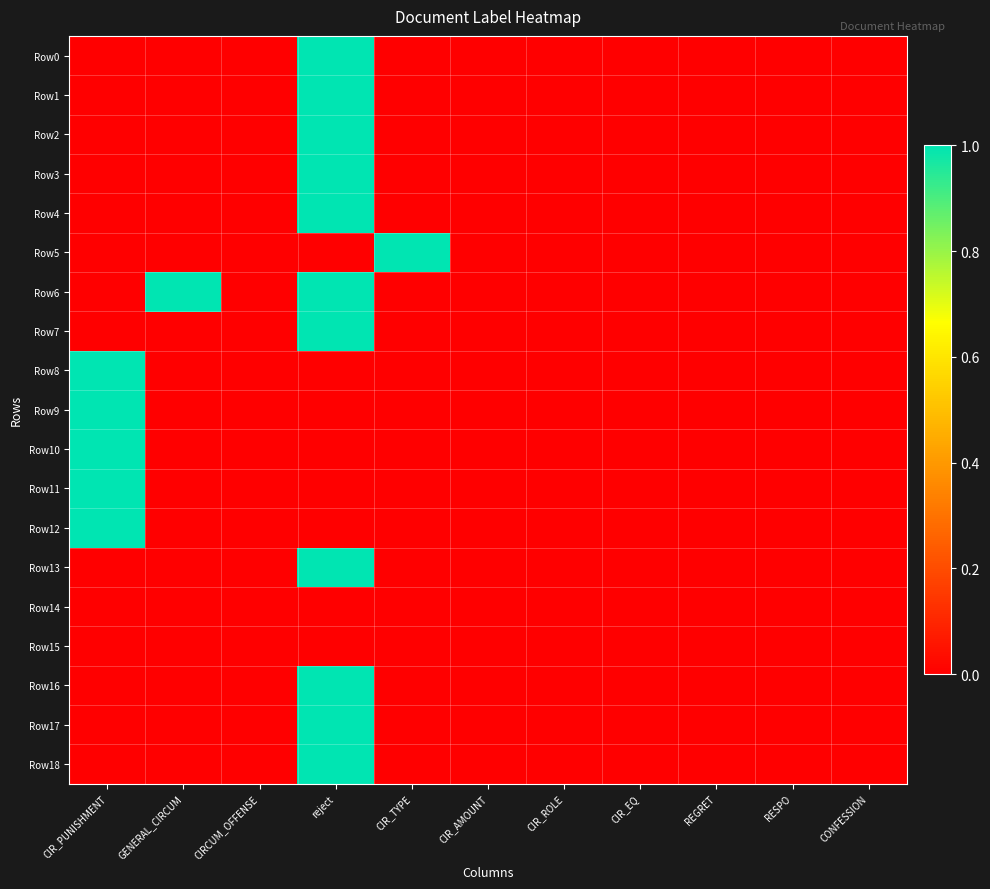

List the series in order of their peak value, highest first.

Row0, Row1, Row2, Row3, Row4, Row5, Row6, Row7, Row8, Row9, Row10, Row11, Row12, Row13, Row16, Row17, Row18, Row14, Row15